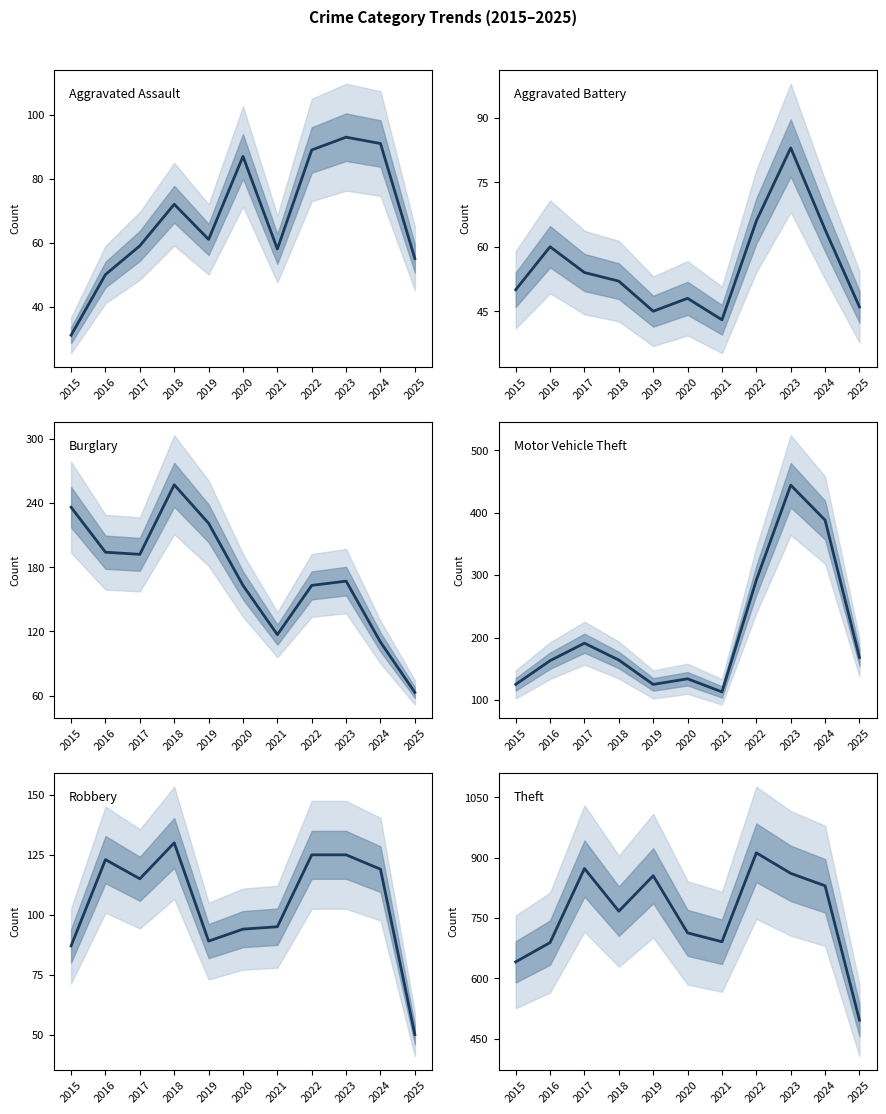

What is the highest value of the Theft series?

912